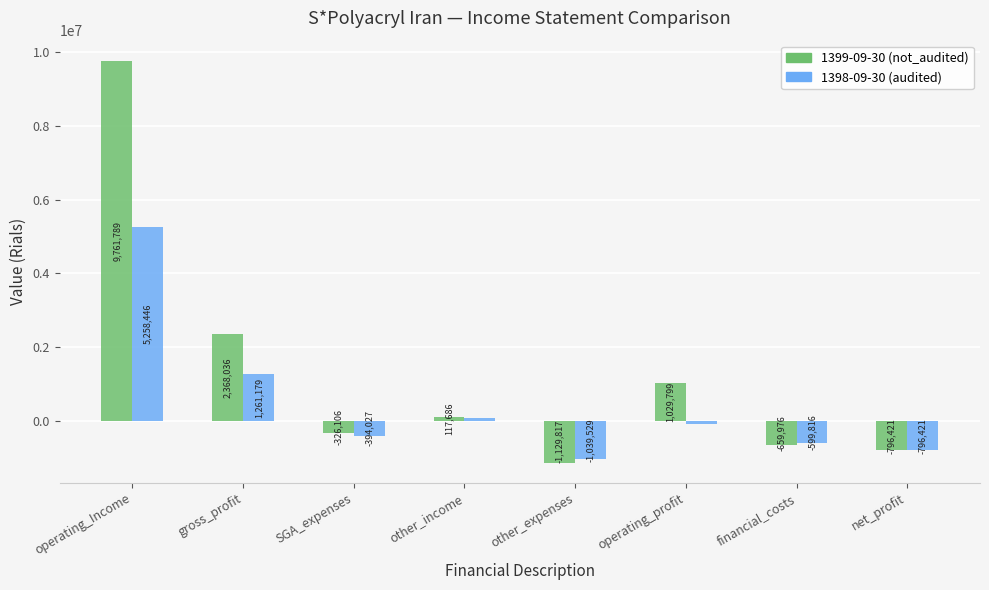

Between other_income and net_profit, which series saw the biggest shift?

1399-09-30 (not_audited)